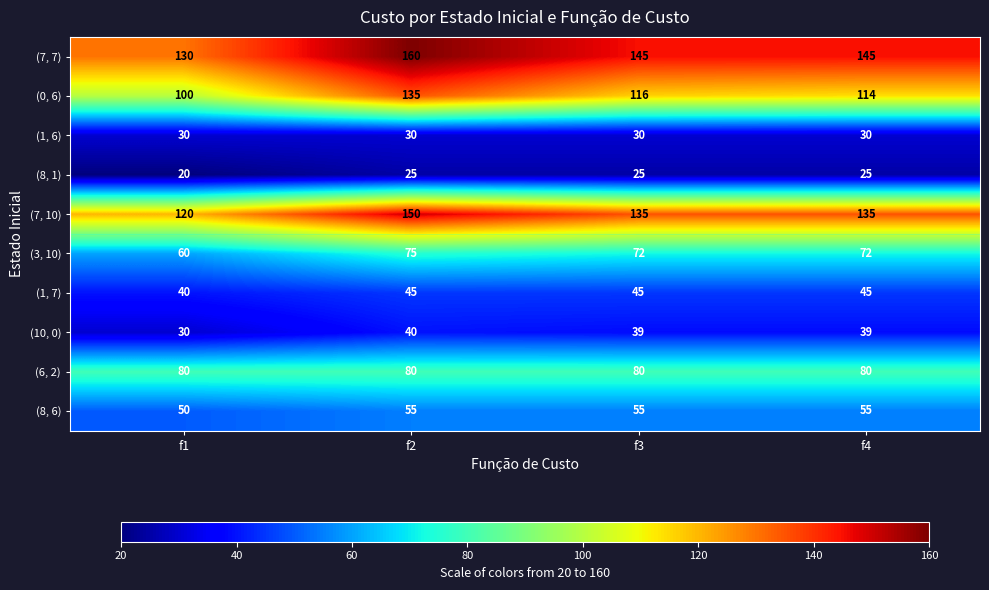

Count the number of data series in this chart.

10